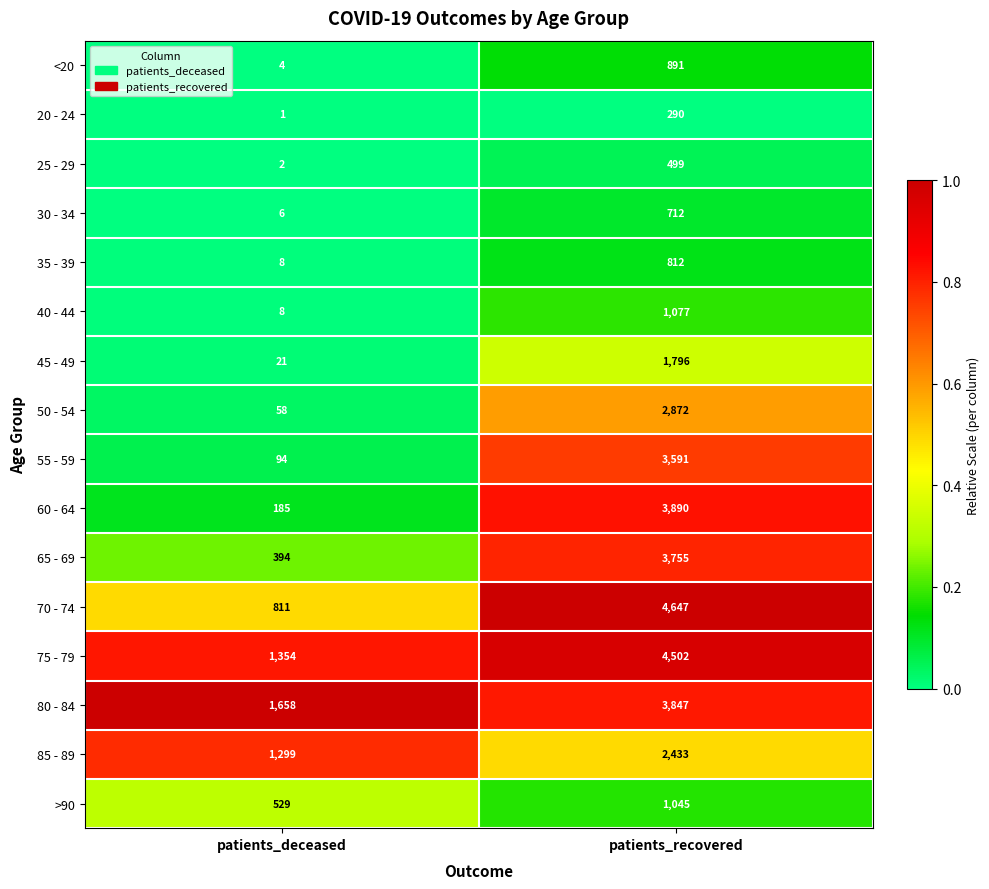

Which series changed the most between patients_deceased and patients_recovered?

70 - 74